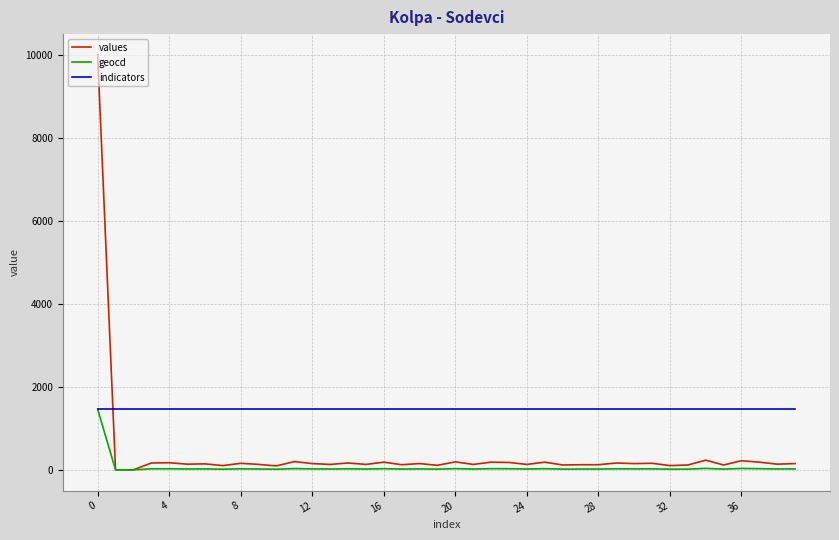

Which series has the largest total across all categories?

indicators